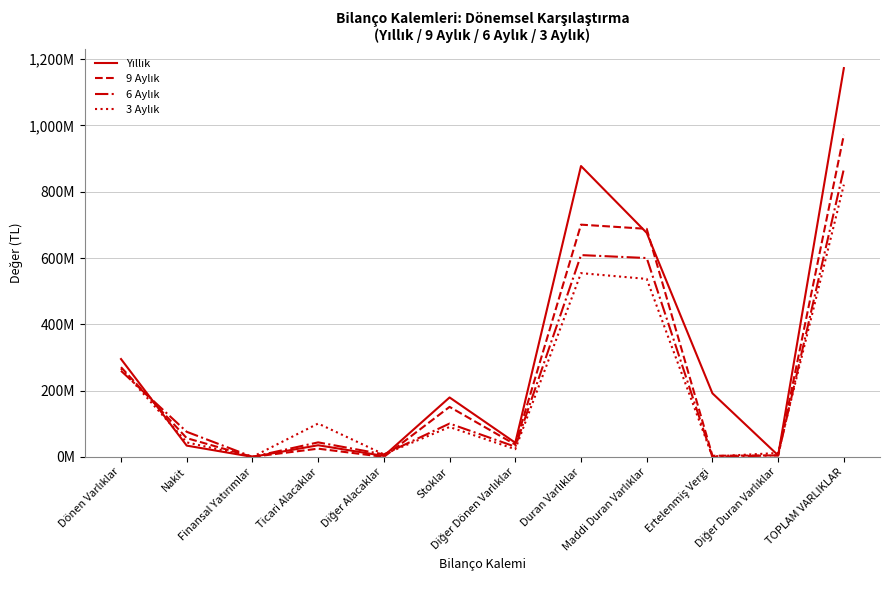

What position from the left is Ticari Alacaklar?

4